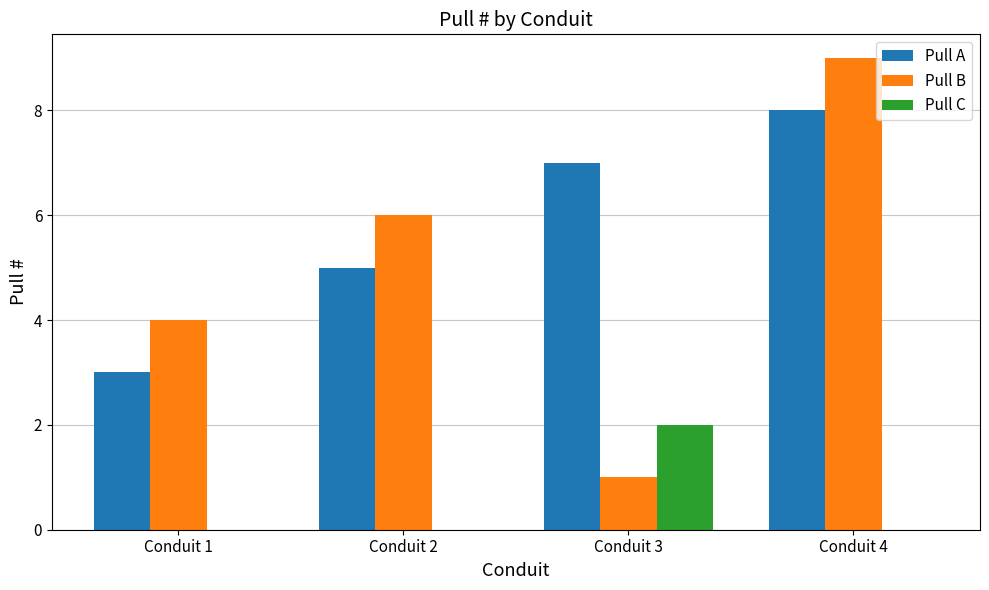

Reading left to right, what are all the values shown in this chart?

Pull A: 3	5	7	8
Pull B: 4	6	1	9
Pull C: 0	0	2	0